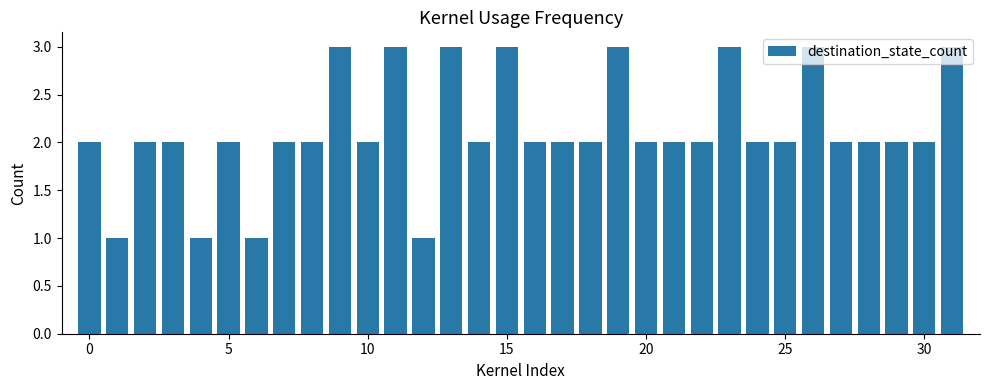

What is the minimum value shown in the chart?

1